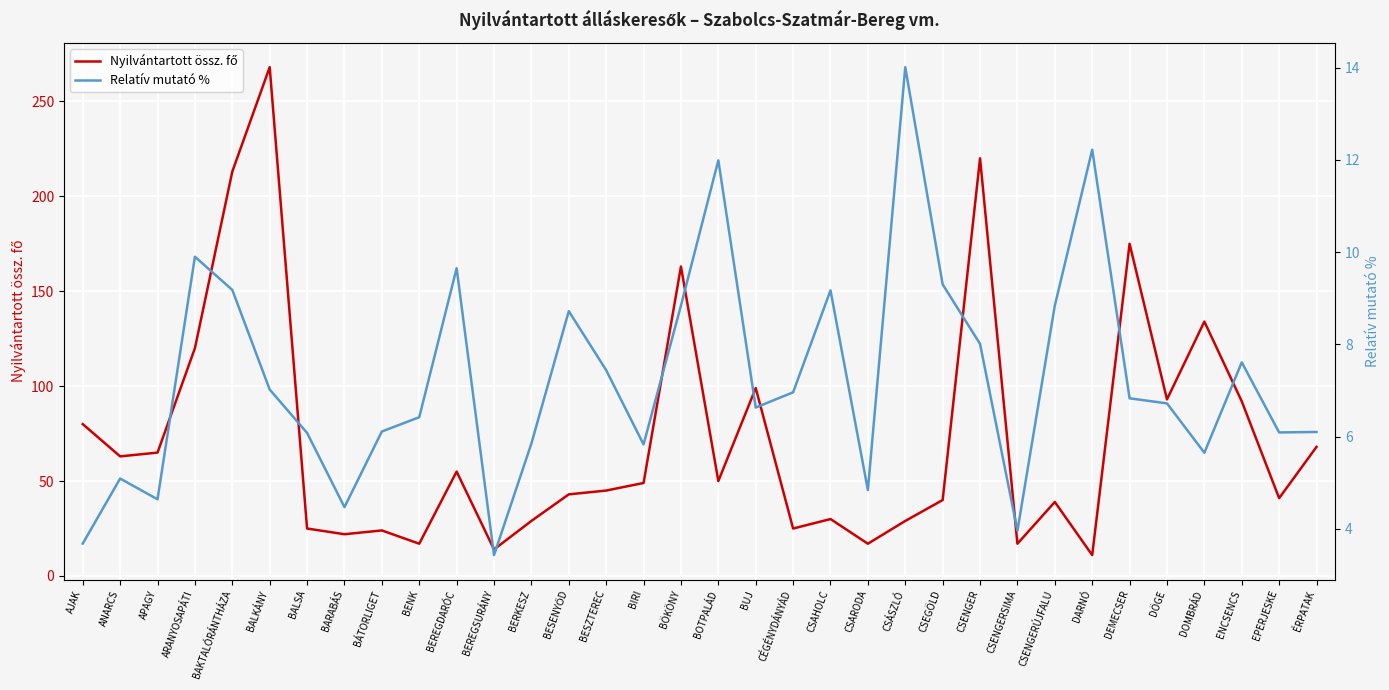

Reading right to left, what are all the values shown in this chart?

Nyilvántartott össz. fő: 68.0	41.0	92.0	134.0	93.0	175.0	11.0	39.0	17.0	220.0	40.0	29.0	17.0	30.0	25.0	99.0	50.0	163.0	49.0	45.0	43.0	29.0	14.0	55.0	17.0	24.0	22.0	25.0	268.0	213.0	120.0	65.0	63.0	80.0
Relatív mutató %: 6.1	6.1	7.6	5.7	6.7	6.8	12.2	8.8	4.0	8.0	9.3	14.0	4.8	9.2	7.0	6.6	12.0	8.8	5.8	7.4	8.7	5.8	3.4	9.7	6.4	6.1	4.5	6.1	7.0	9.2	9.9	4.6	5.1	3.7